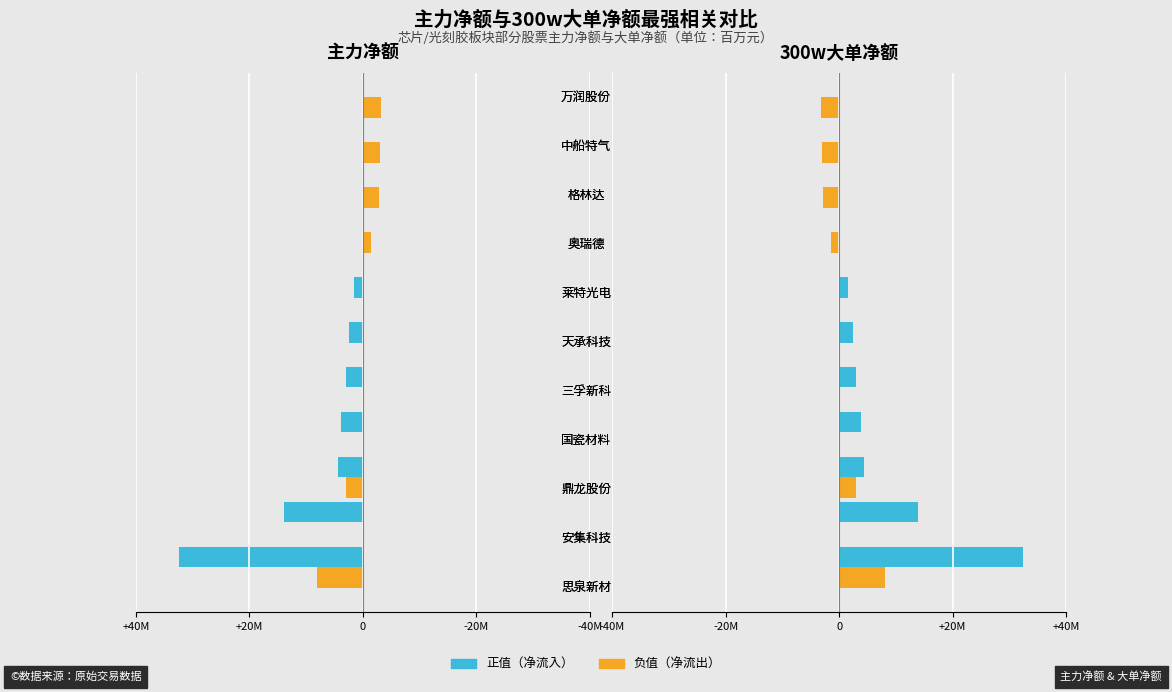

Count the number of categories in the chart.

11